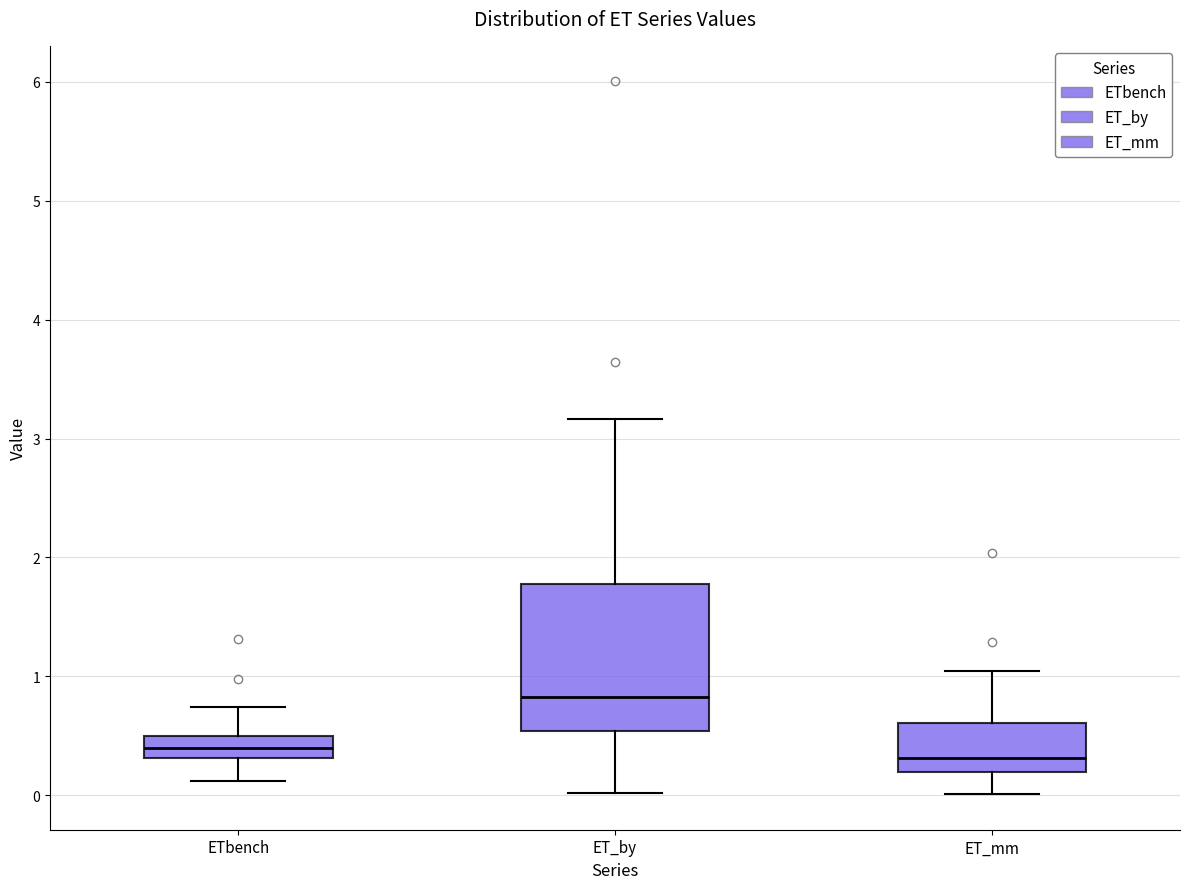

Reading left to right, read every box against the y-axis: the position of its median line, the range the box covers, and the ends of its whiskers. The values are not printed on the chart, so give them approximately, as read against the axis.

ETbench: median 0.4, box 0.3 to 0.5, whiskers 0.1 to 0.7
ET_by: median 0.8, box 0.5 to 1.8, whiskers 0.0 to 3.2
ET_mm: median 0.3, box 0.2 to 0.6, whiskers 0.0 to 1.0